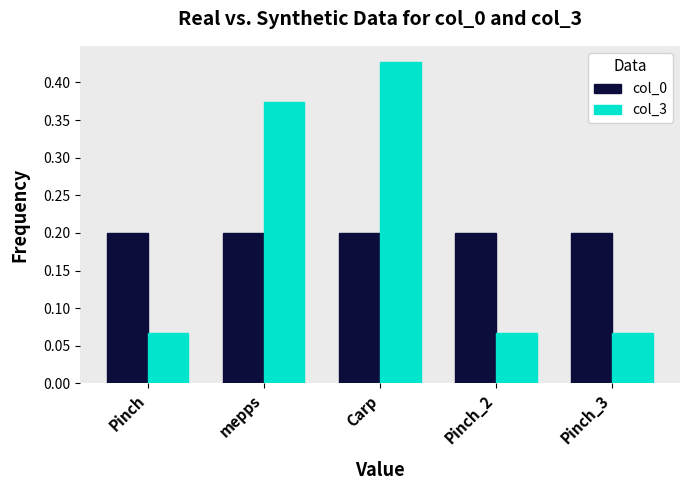

True or false: col_3 has a value of 0.5 at mepps.

False